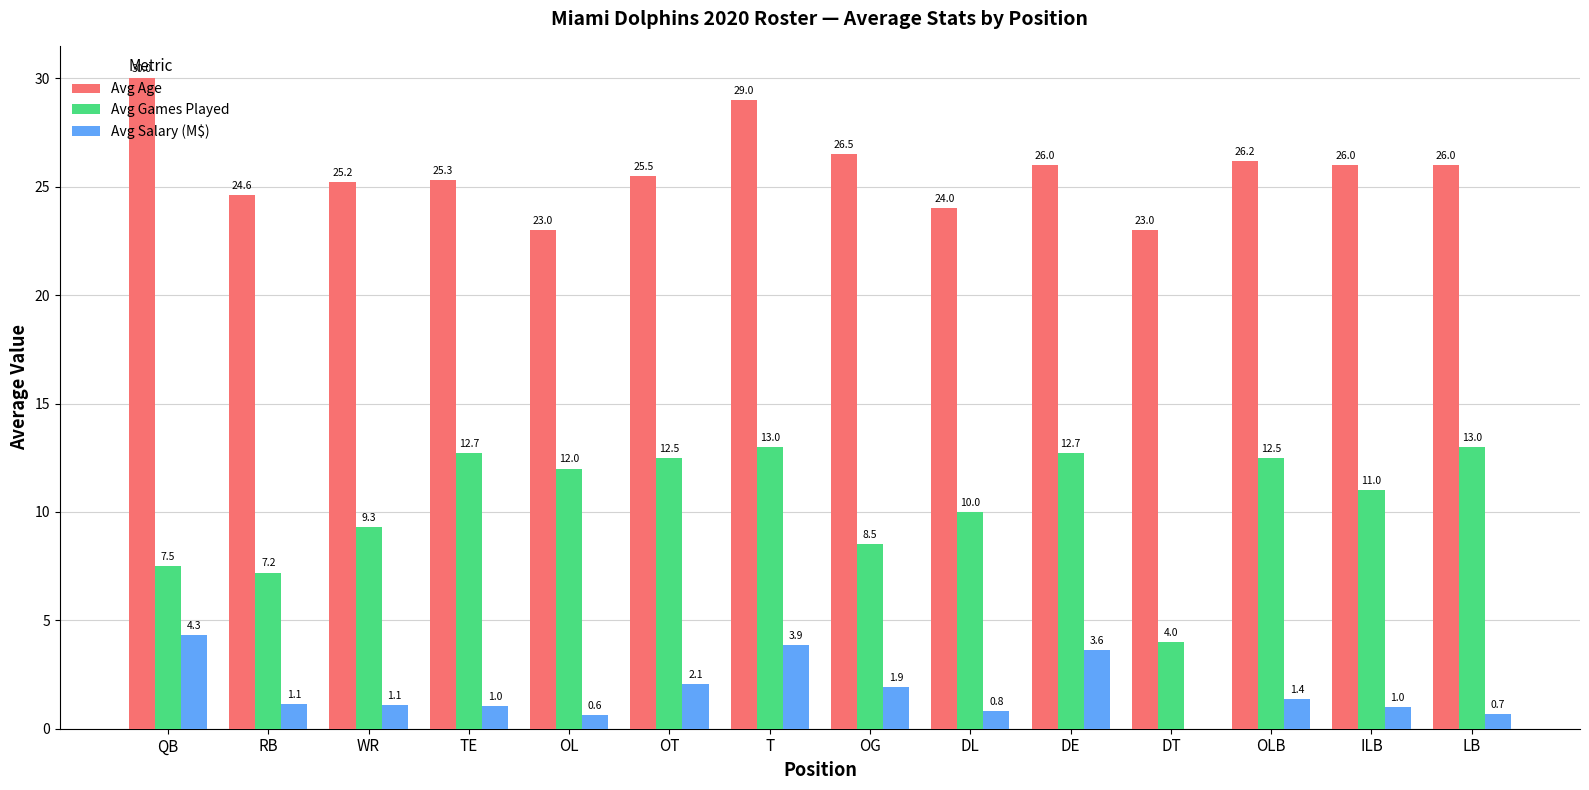

What are all the series names shown in the legend?

Avg Age, Avg Games Played, Avg Salary (M$)